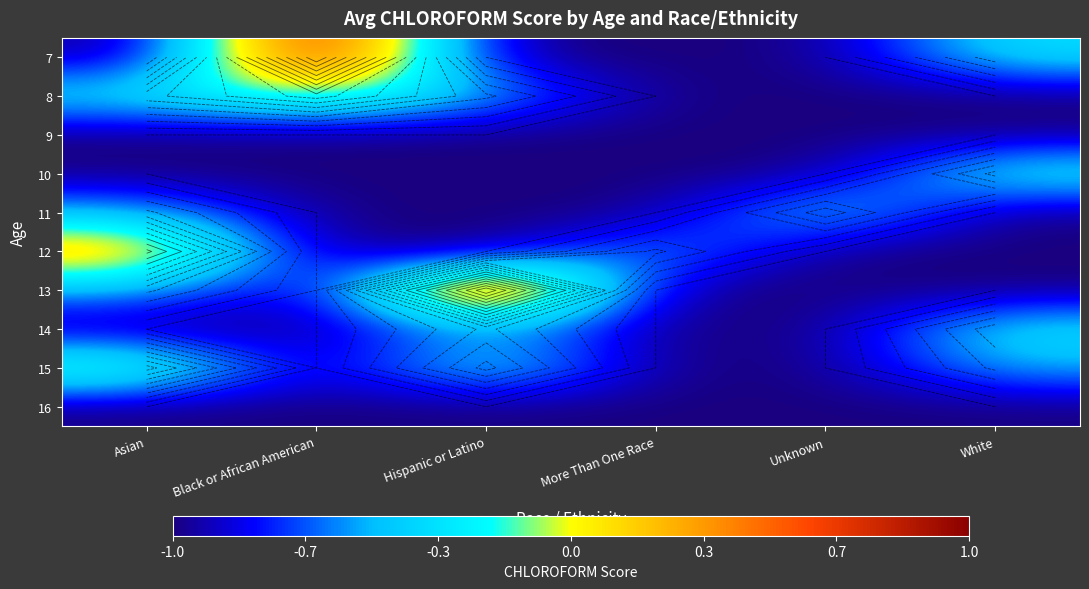

Which series has the largest total across all categories?

7